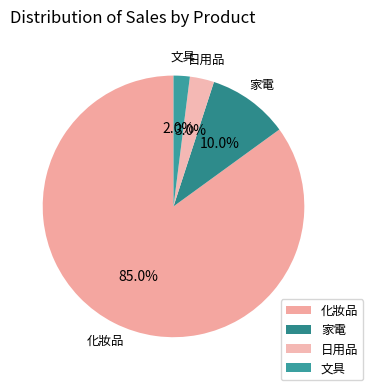

Is 化妝品 the majority of the pie?

Yes